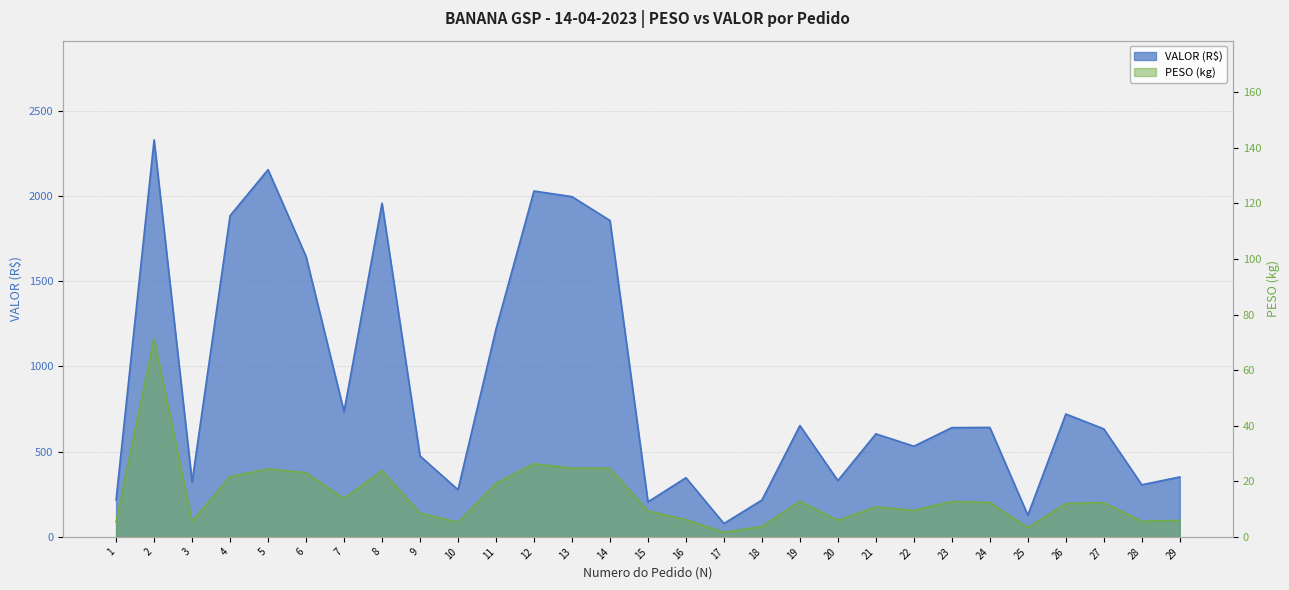

Which series has the widest spread of values?

VALOR